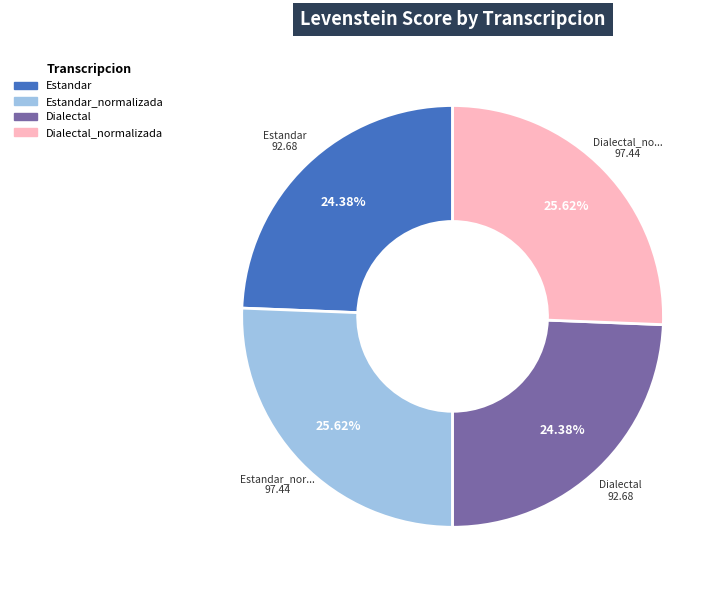

Count the number of slices in the pie.

4